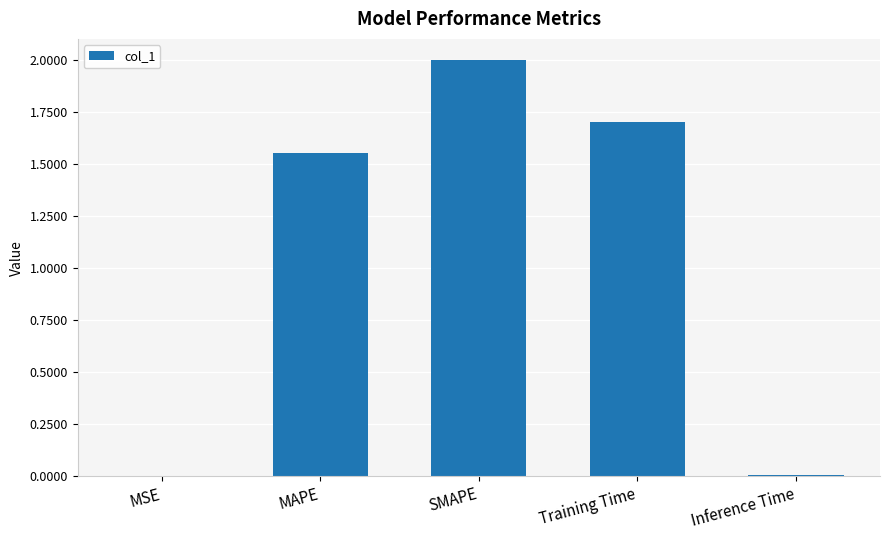

Approximately how many times larger is the value at MAPE compared to SMAPE?

0.8